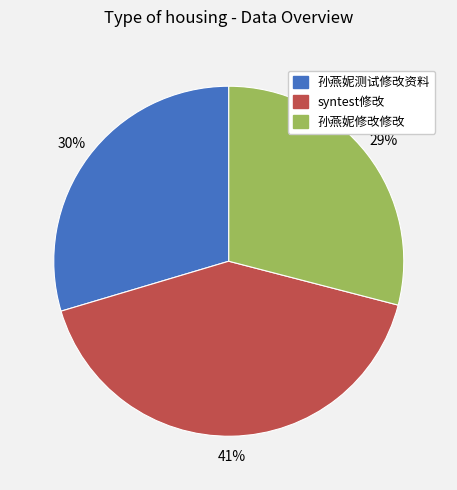

To the nearest percent, what portion does syntest修改 represent?

41%